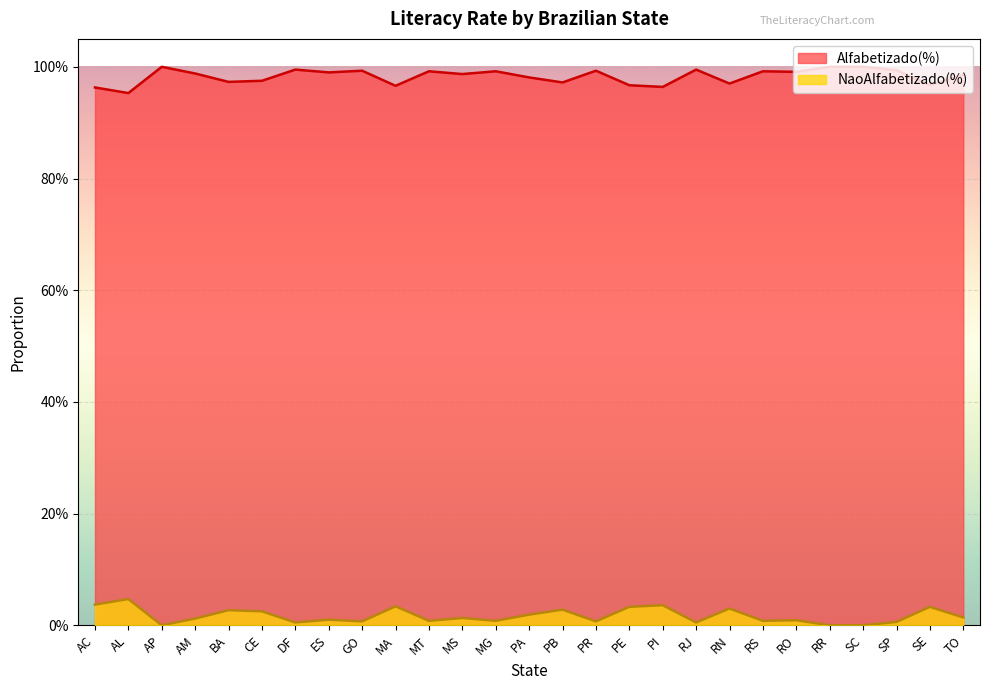

Which has a higher value, RJ or SE?

RJ